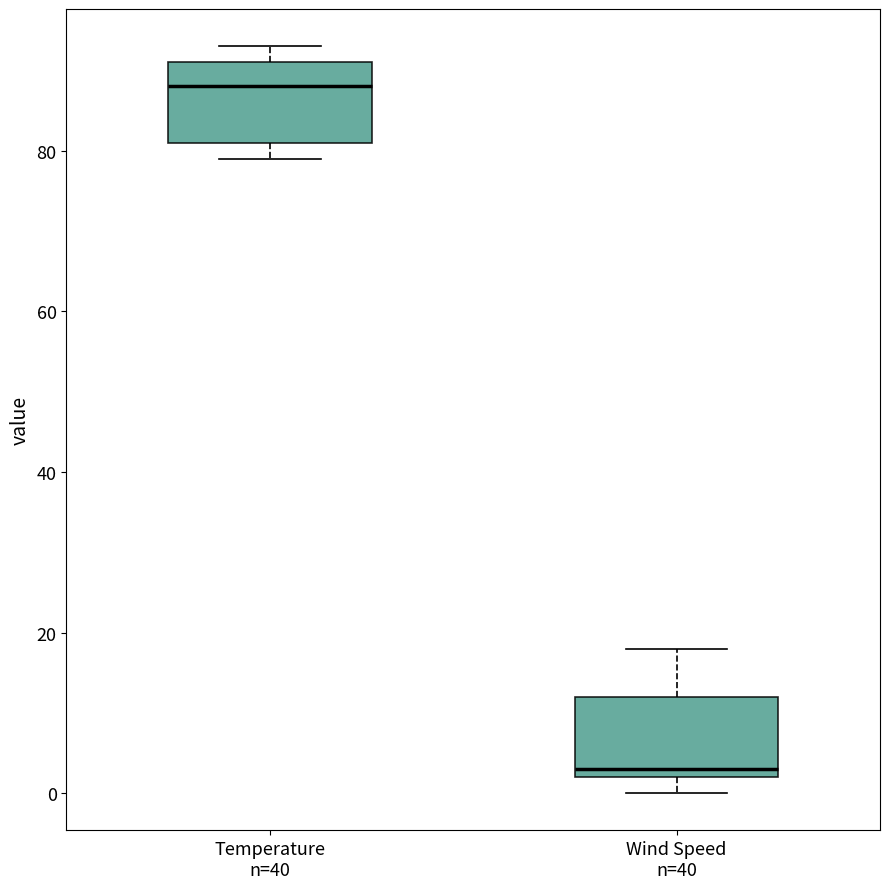

Where does the median line of the box for Temperature n=40 sit on the y-axis? The values are not printed on the chart, so give them approximately, as read against the axis.

88